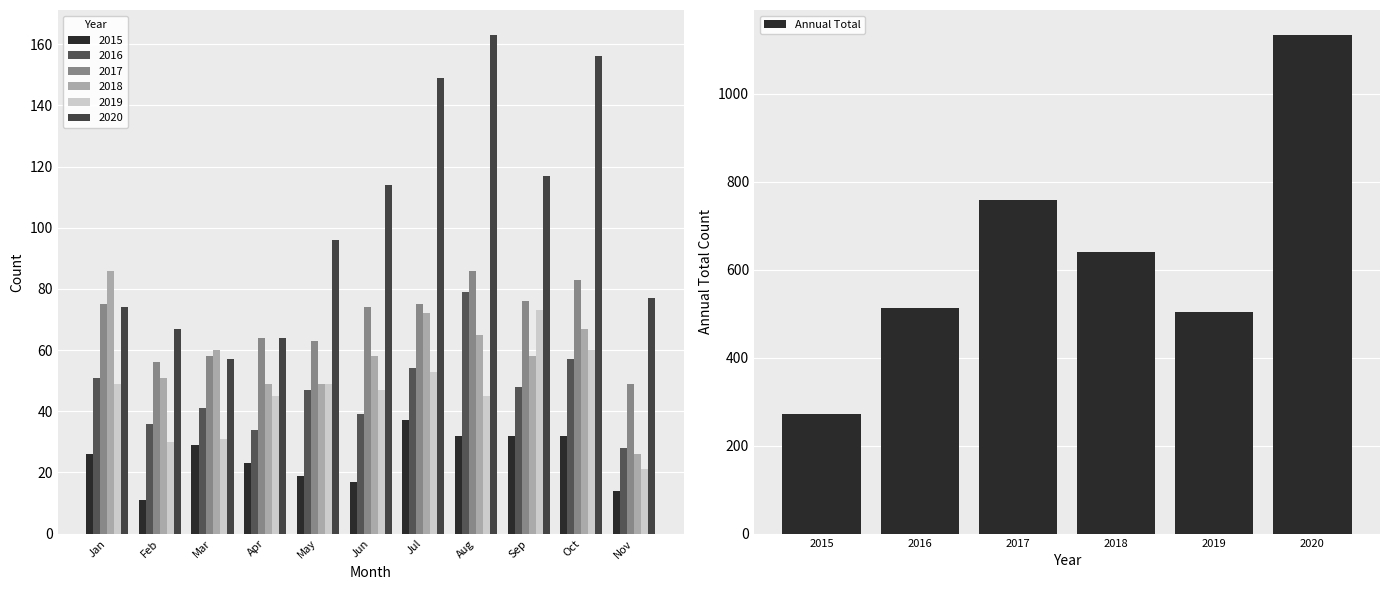

True or false: Annual Total has a value of 366 at 2015.

False